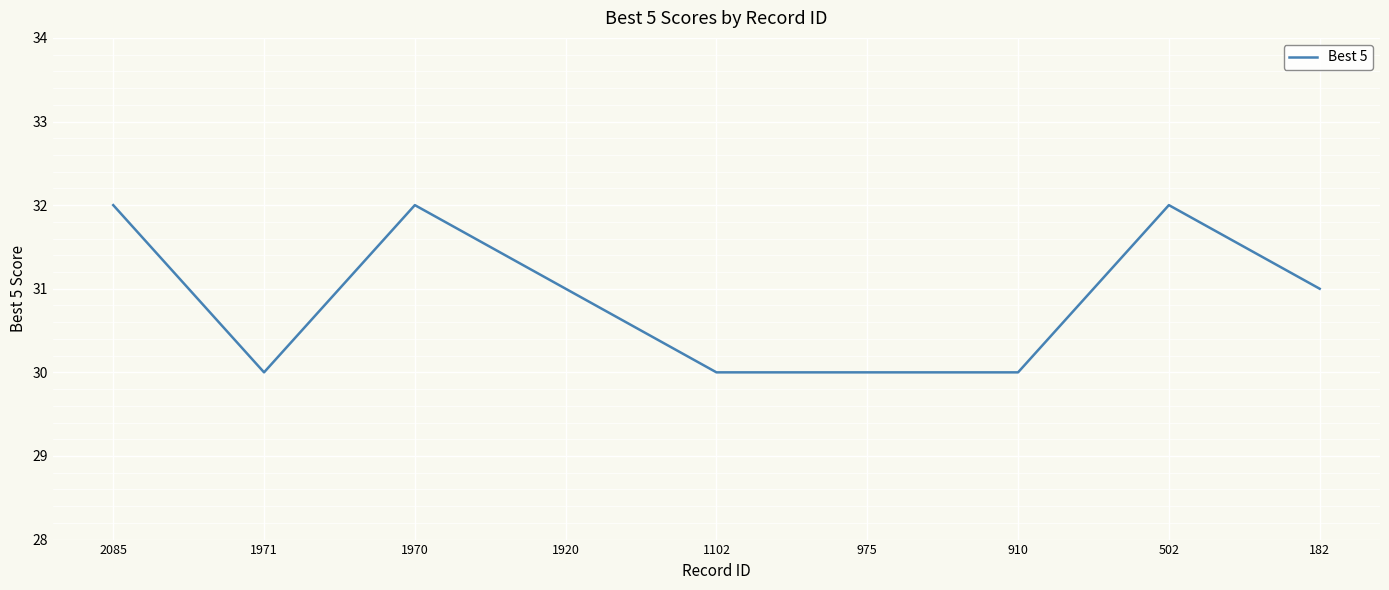

True or false: the data shows 30 at 1971.

True